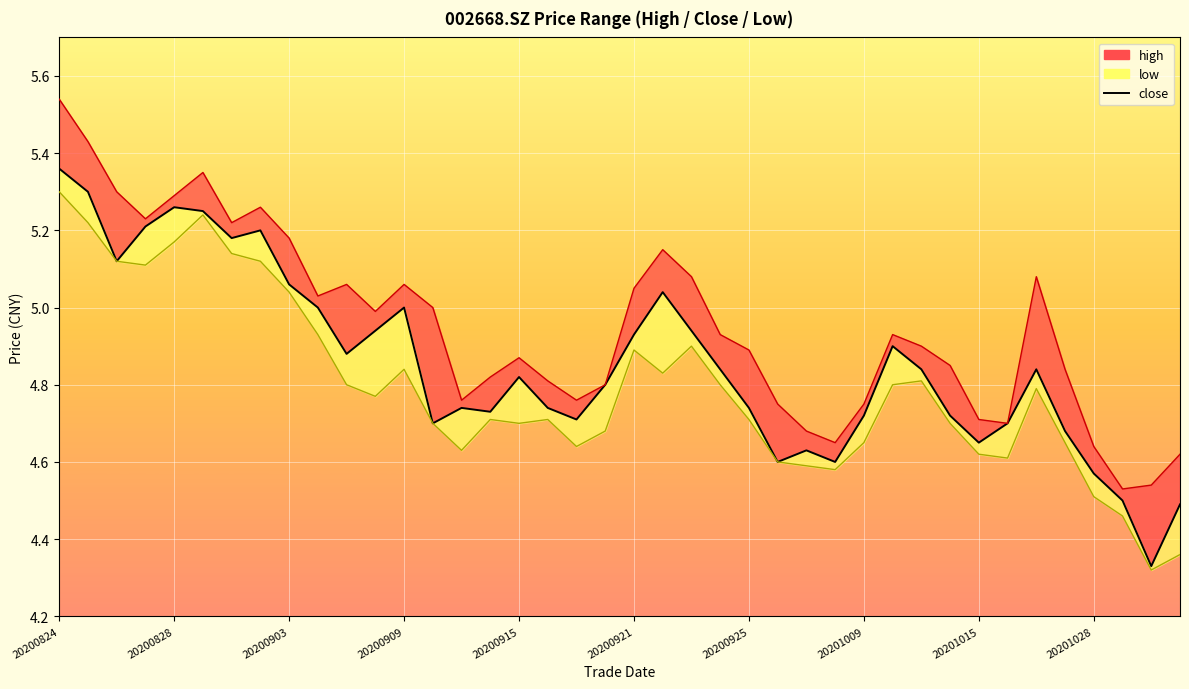

True or false: the data shows 9.1 at 20200903.

False